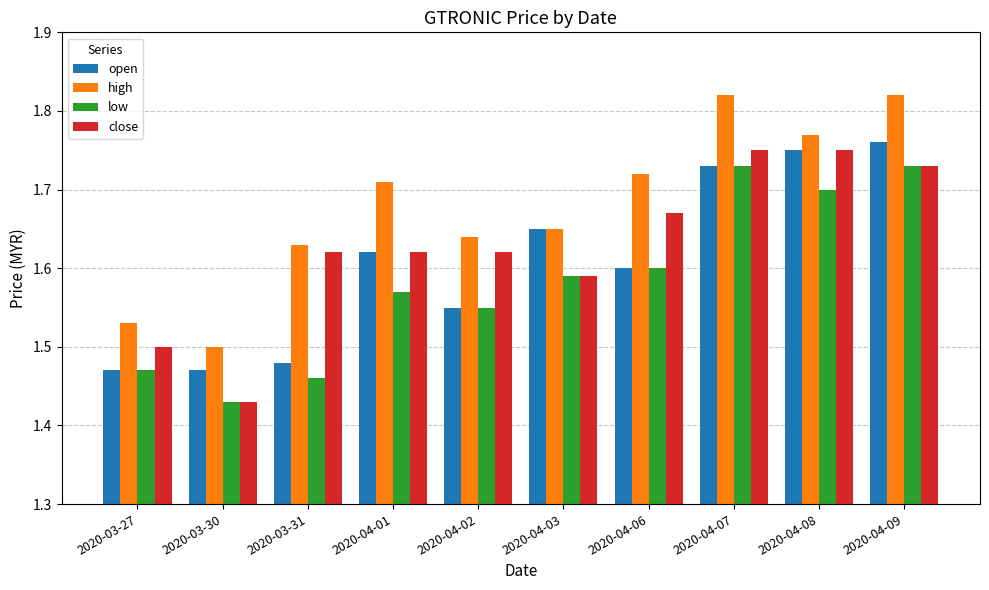

What is the label of the 3rd bar from the right?

2020-04-07